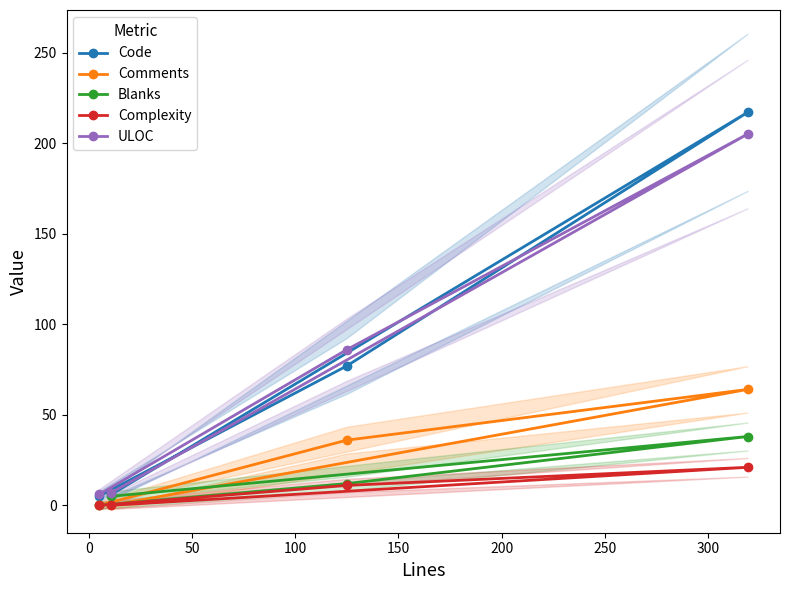

True or false: Code and Blanks intersect in this chart.

False